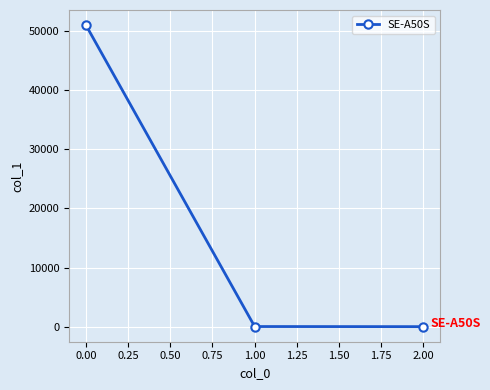

What is the difference between the maximum and minimum values?

51034.3